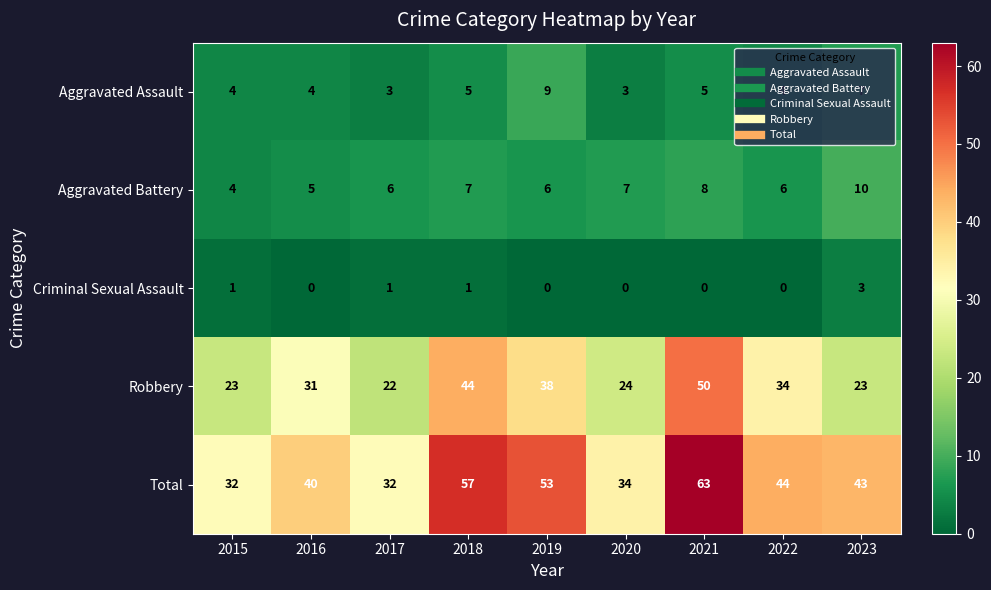

Is it true that Robbery equals 13 at 2016?

False